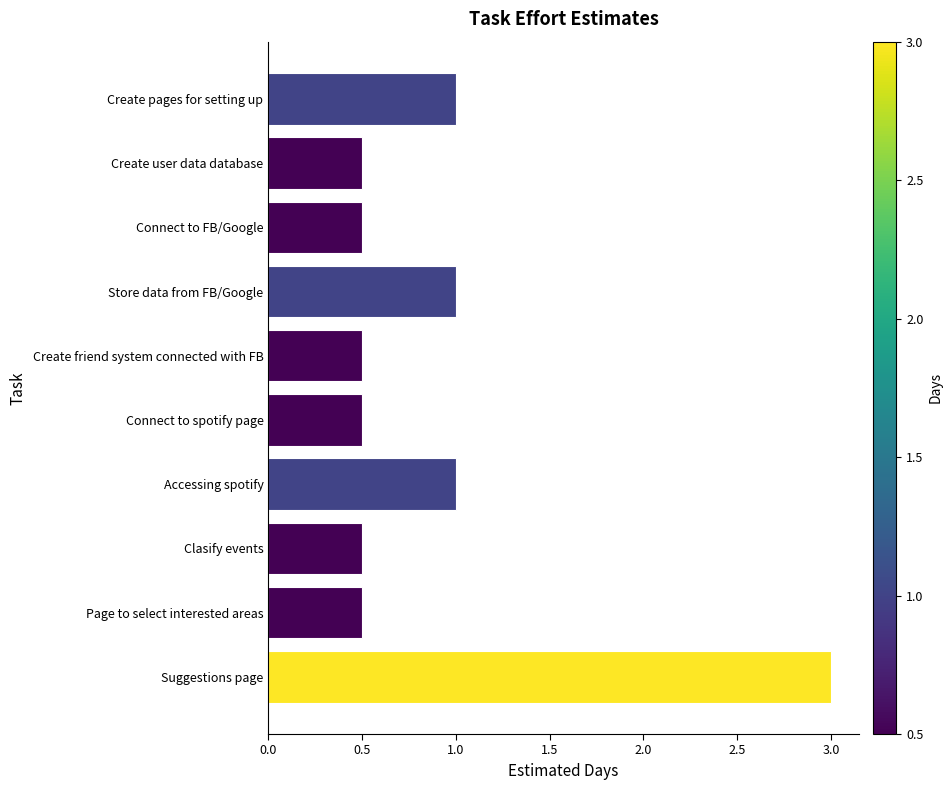

Does the chart contain stacked bars?

No